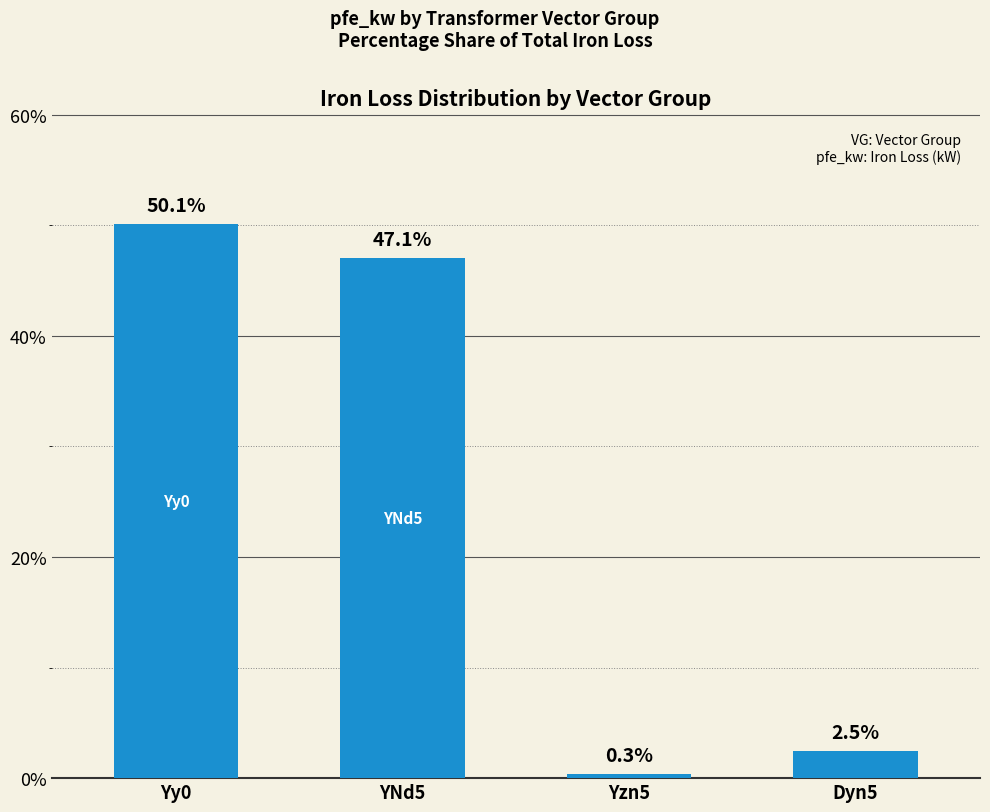

Reading left to right, extract all data points from this chart.

Yy0=50.1	YNd5=47.1	Yzn5=0.3	Dyn5=2.5